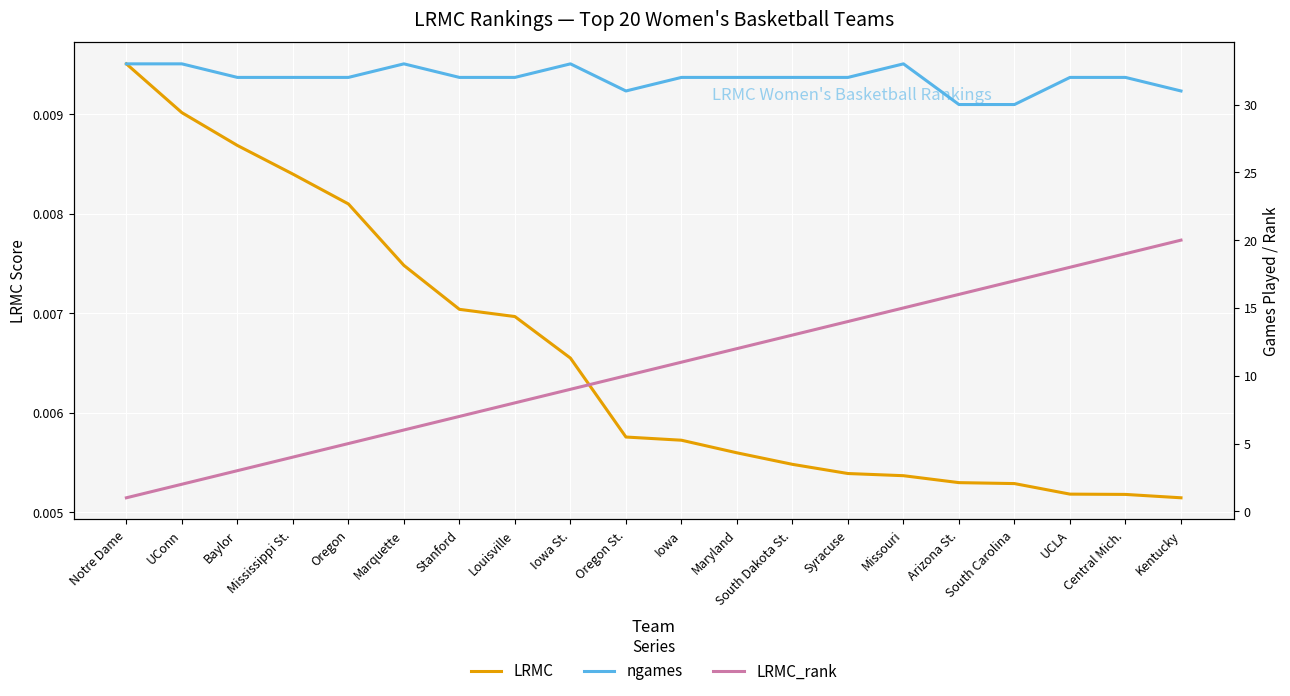

True or false: LRMC_rank and LRMC intersect in this chart.

False